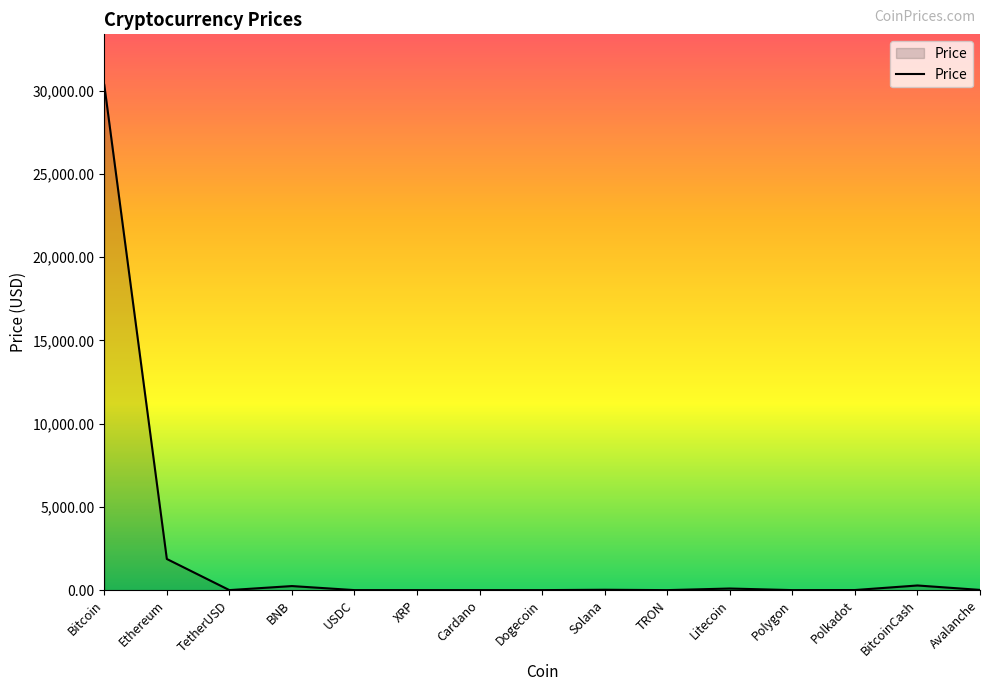

How many lines are shown in the chart?

1